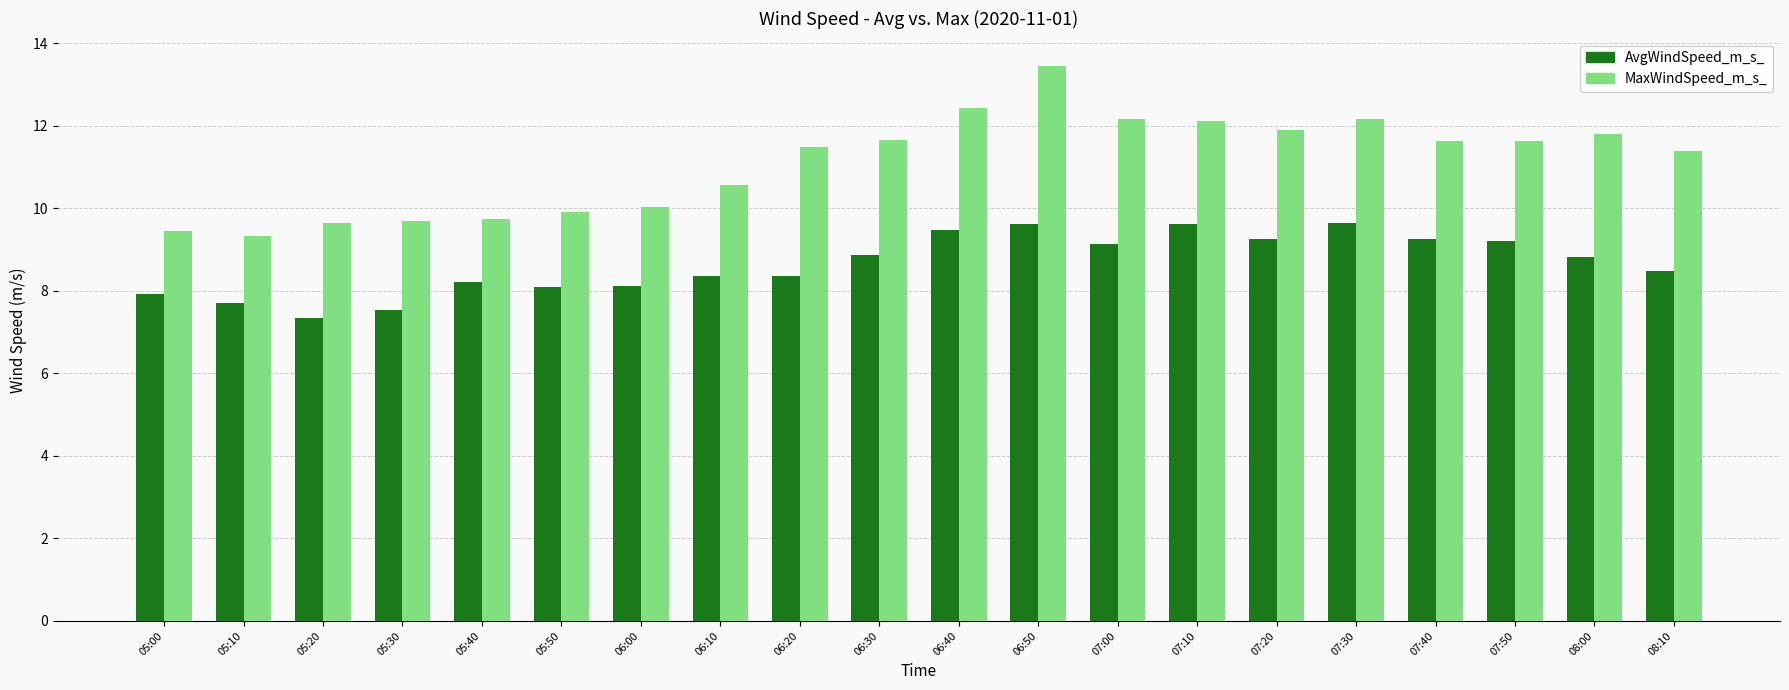

True or false: MaxWindSpeed_m_s_ has a value of 12.1 at 07:10.

True